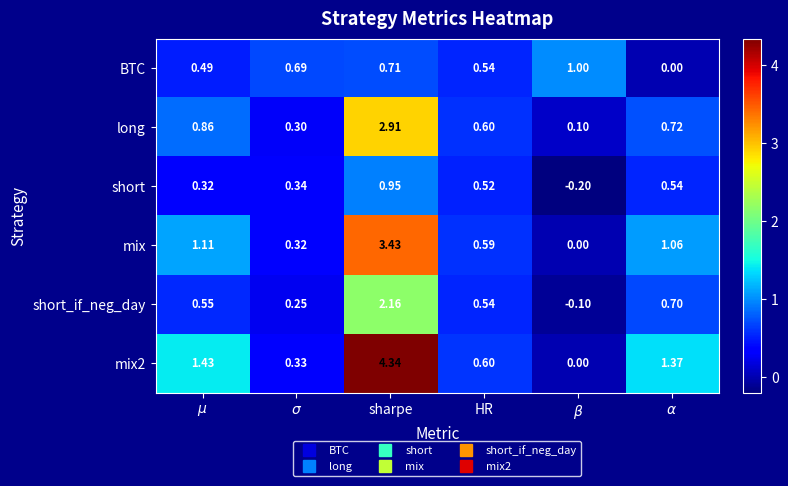

Rank the series at sharpe from highest to lowest value.

mix2, mix, long, short_if_neg_day, short, BTC